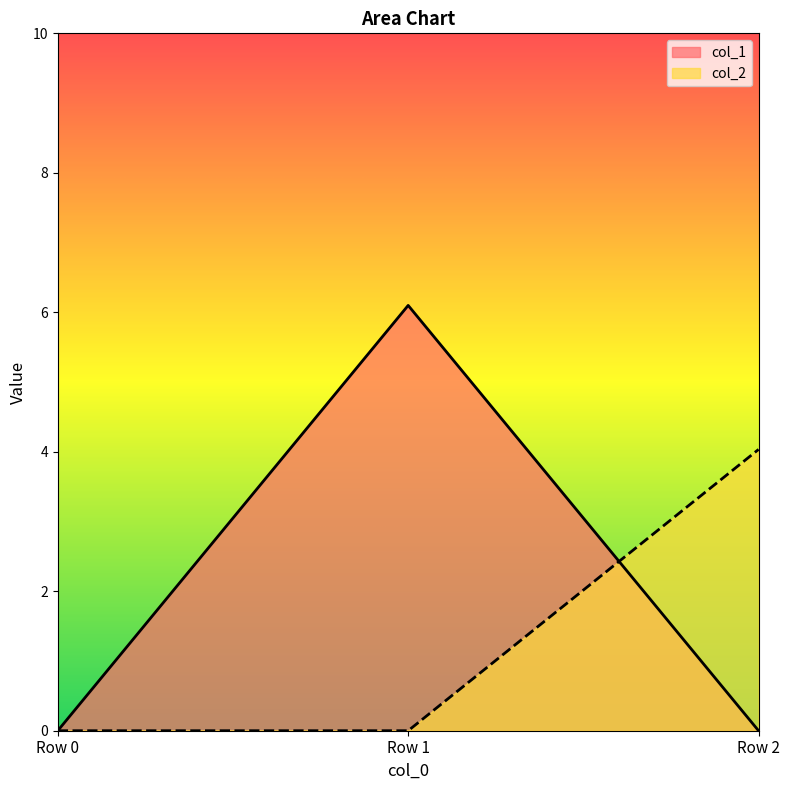

What is the difference between the maximum and minimum values in the col_2 series?

4.0